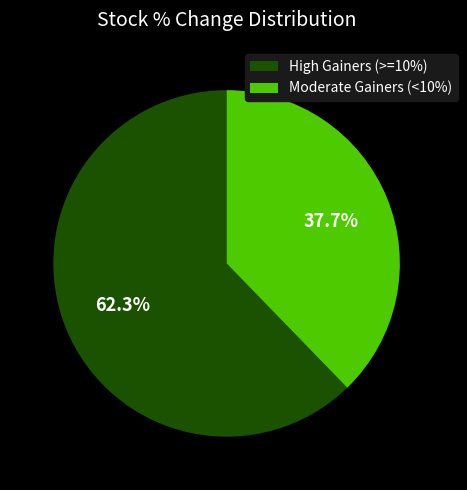

Do Moderate Gainers (<10%) and High Gainers (>=10%) together represent more than half of the pie?

Yes